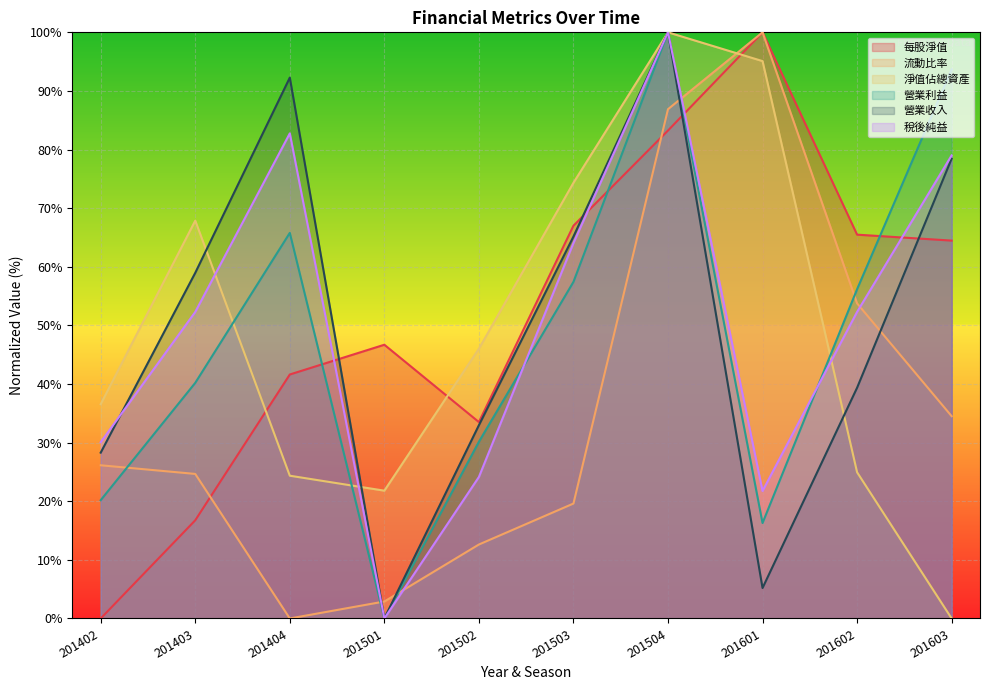

Reading left to right, what are all the values shown in this chart?

每股淨值: 0.0	16.8	41.6	46.7	33.5	67.0	83.2	100.0	65.5	64.5
流動比率: 26.1	24.7	0.0	2.9	12.6	19.6	86.9	100.0	53.8	34.5
淨值佔總資產: 36.6	67.9	24.4	21.8	46.0	74.3	100.0	95.1	24.9	0.0
營業利益: 20.2	40.2	65.8	0.0	30.2	57.4	100.0	16.3	56.2	93.7
營業收入: 28.3	59.0	92.3	0.0	33.0	65.2	100.0	5.2	39.4	78.4
稅後純益: 30.1	52.3	82.8	0.0	24.1	64.0	100.0	21.7	52.3	79.0